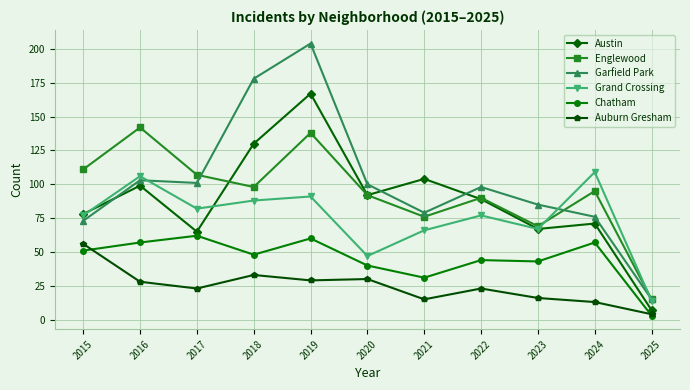

How many interior local valleys does the Grand Crossing series have?

3